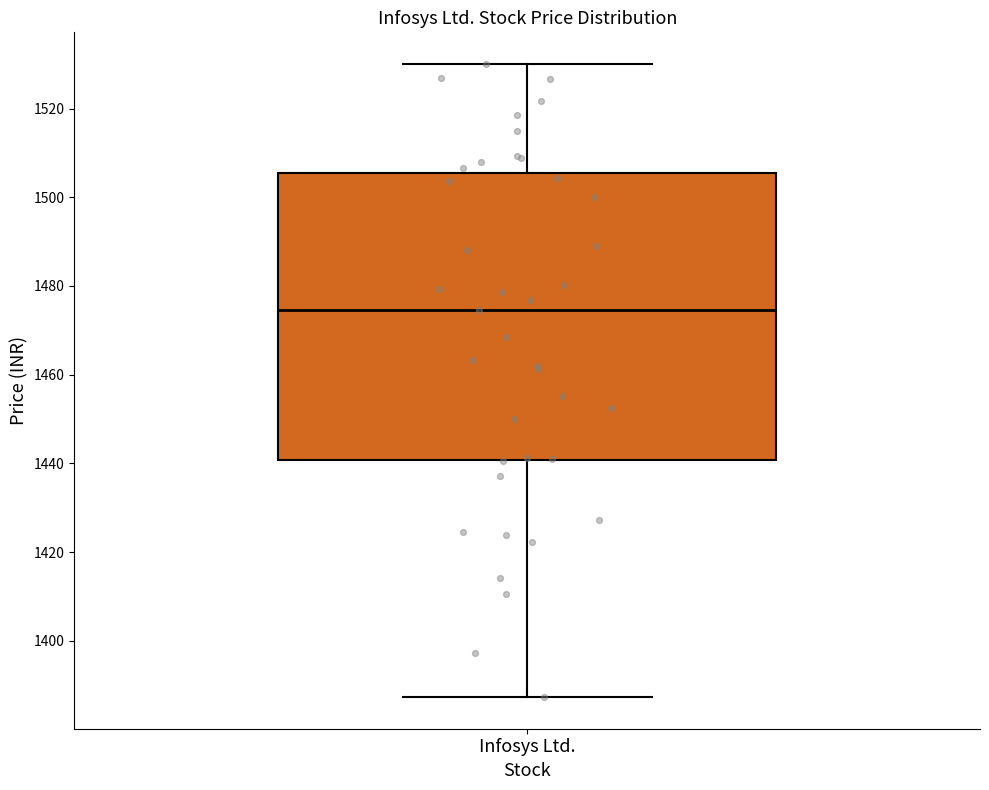

Where does the upper whisker of the box for Infosys Ltd. end on the y-axis? The values are not printed on the chart, so give them approximately, as read against the axis.

1530